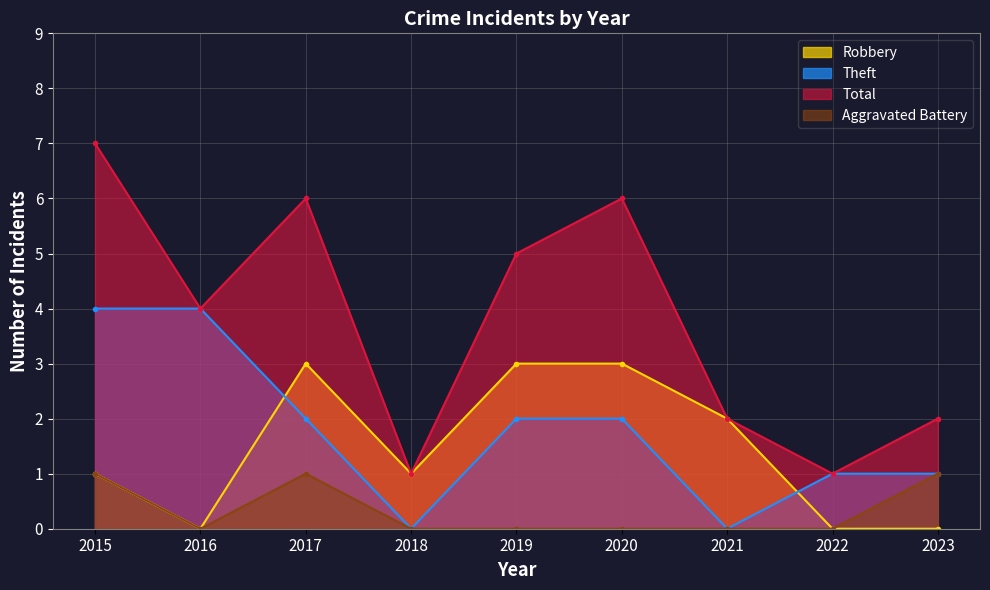

True or false: Aggravated Battery and Theft intersect in this chart.

False